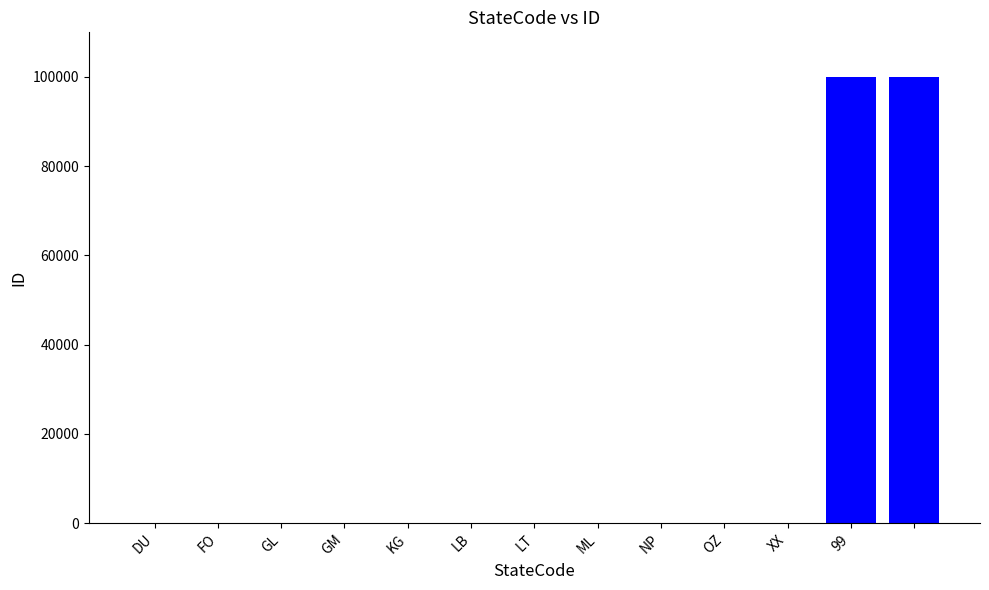

How many distinct data groups are displayed?

1